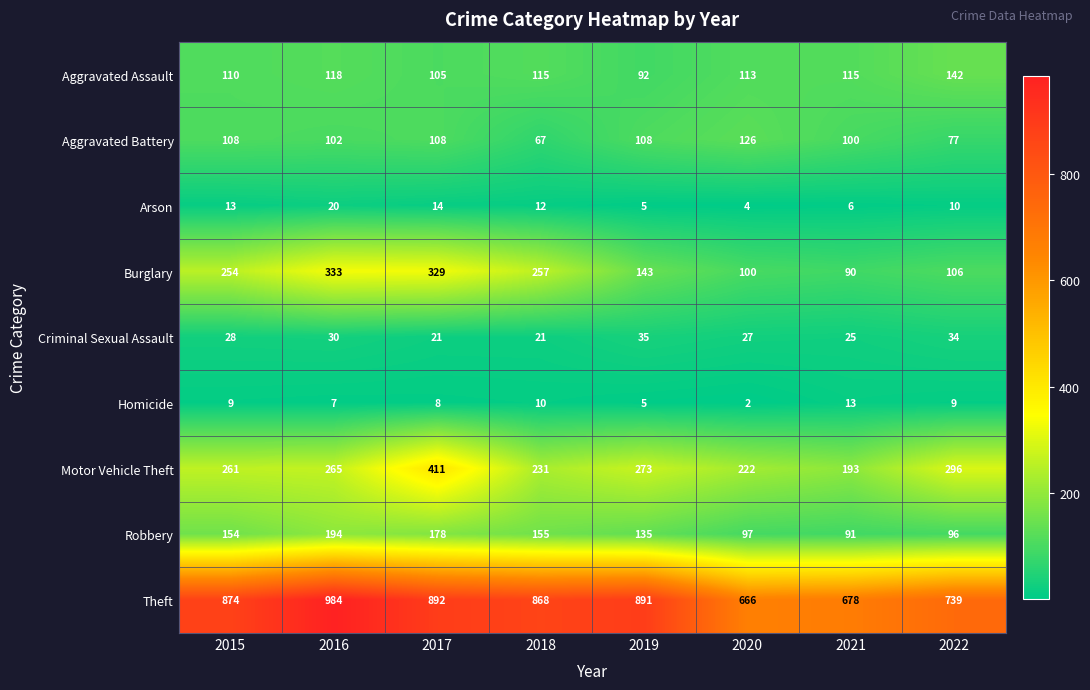

At which label does Arson first exceed 12?

2015